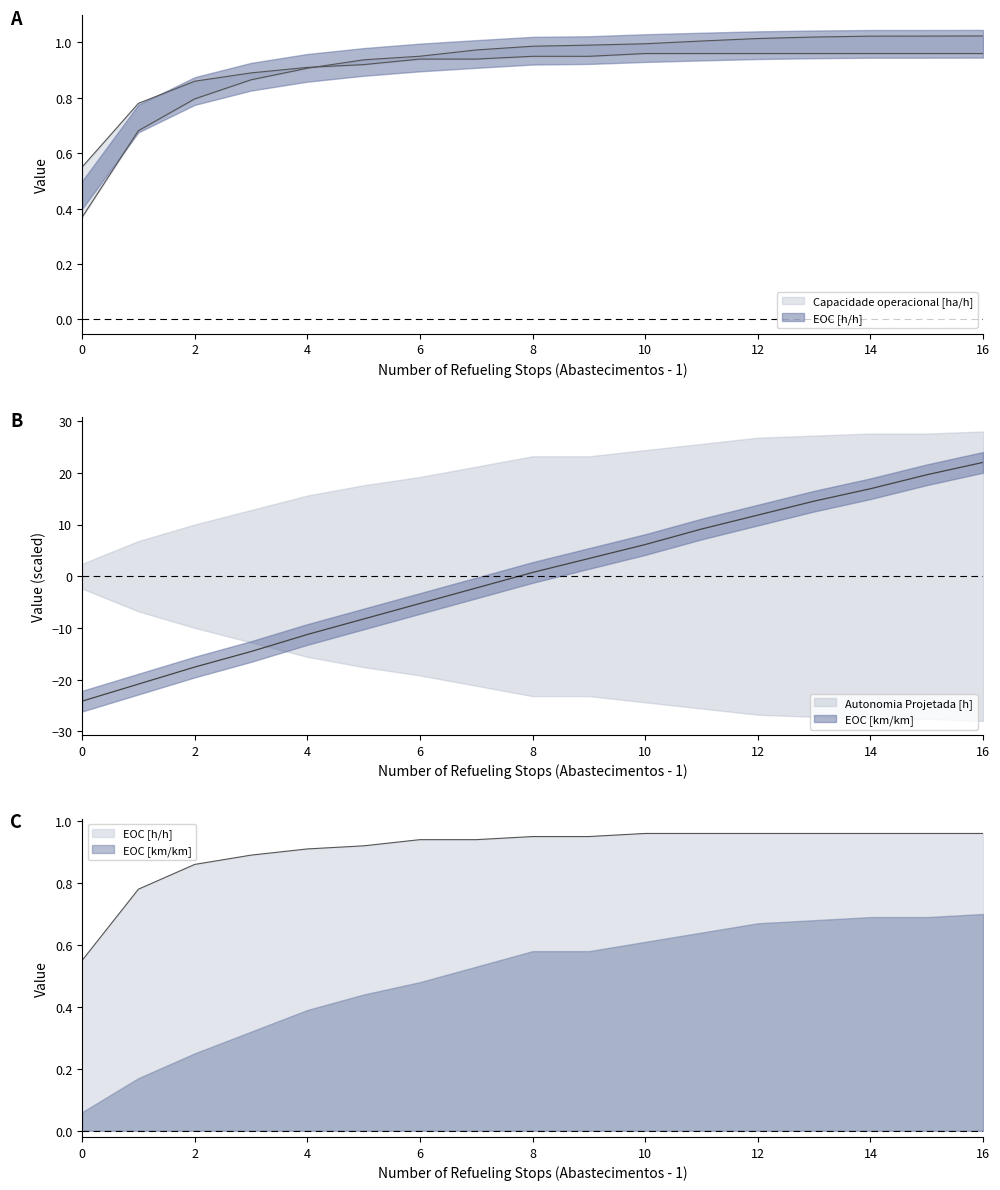

What is the sum of all Capacidade operacional [ha/h] values?

15.6